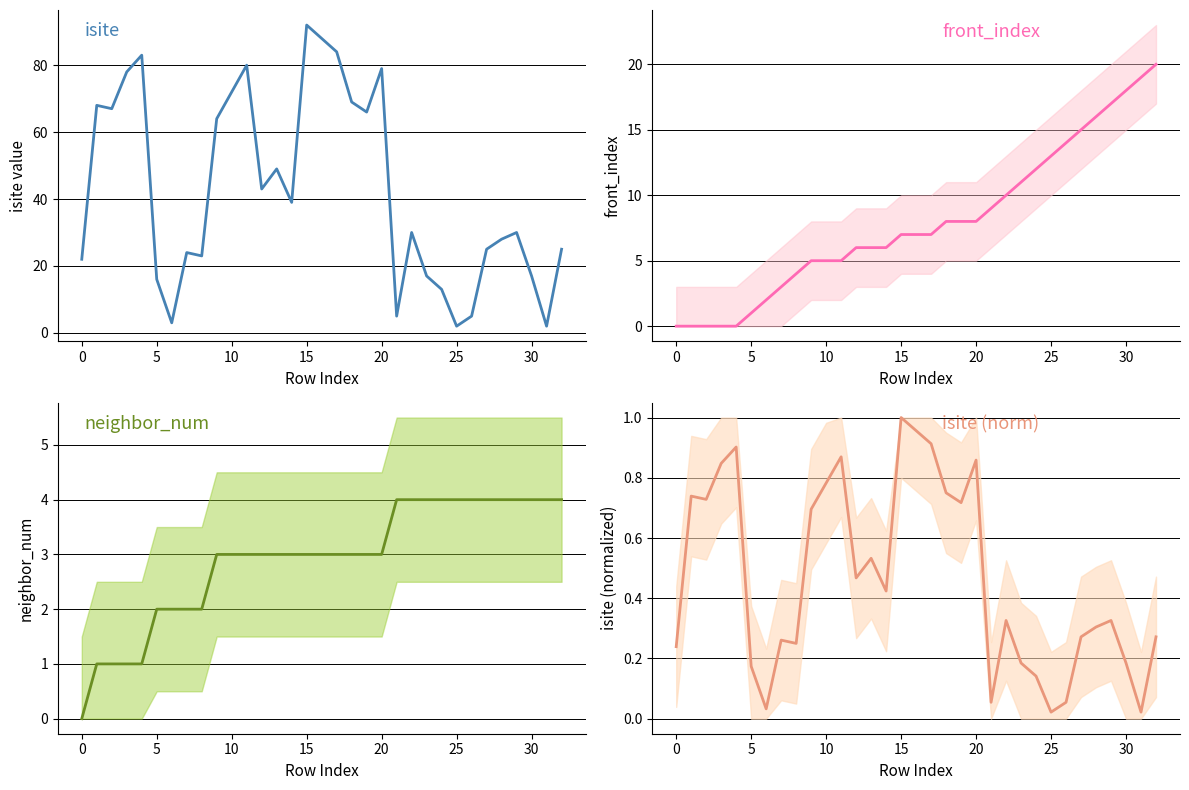

Is the value of front_index at 0 greater than the value of neighbor_num at 18?

No